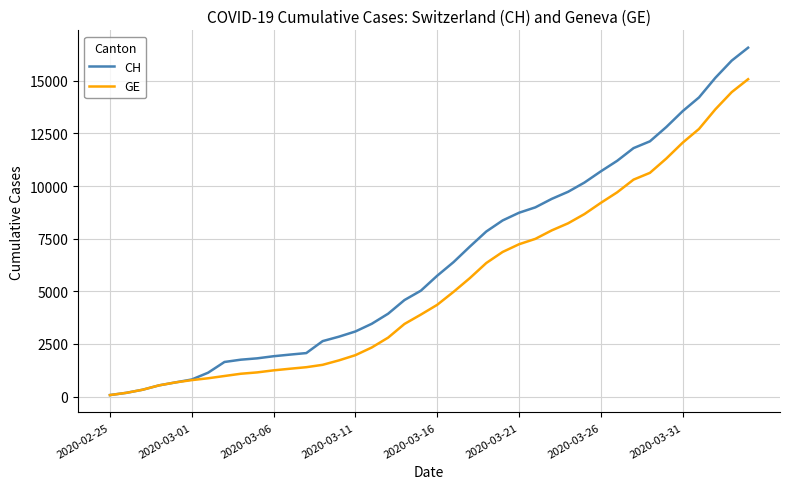

What is the maximum value for CH?

16574